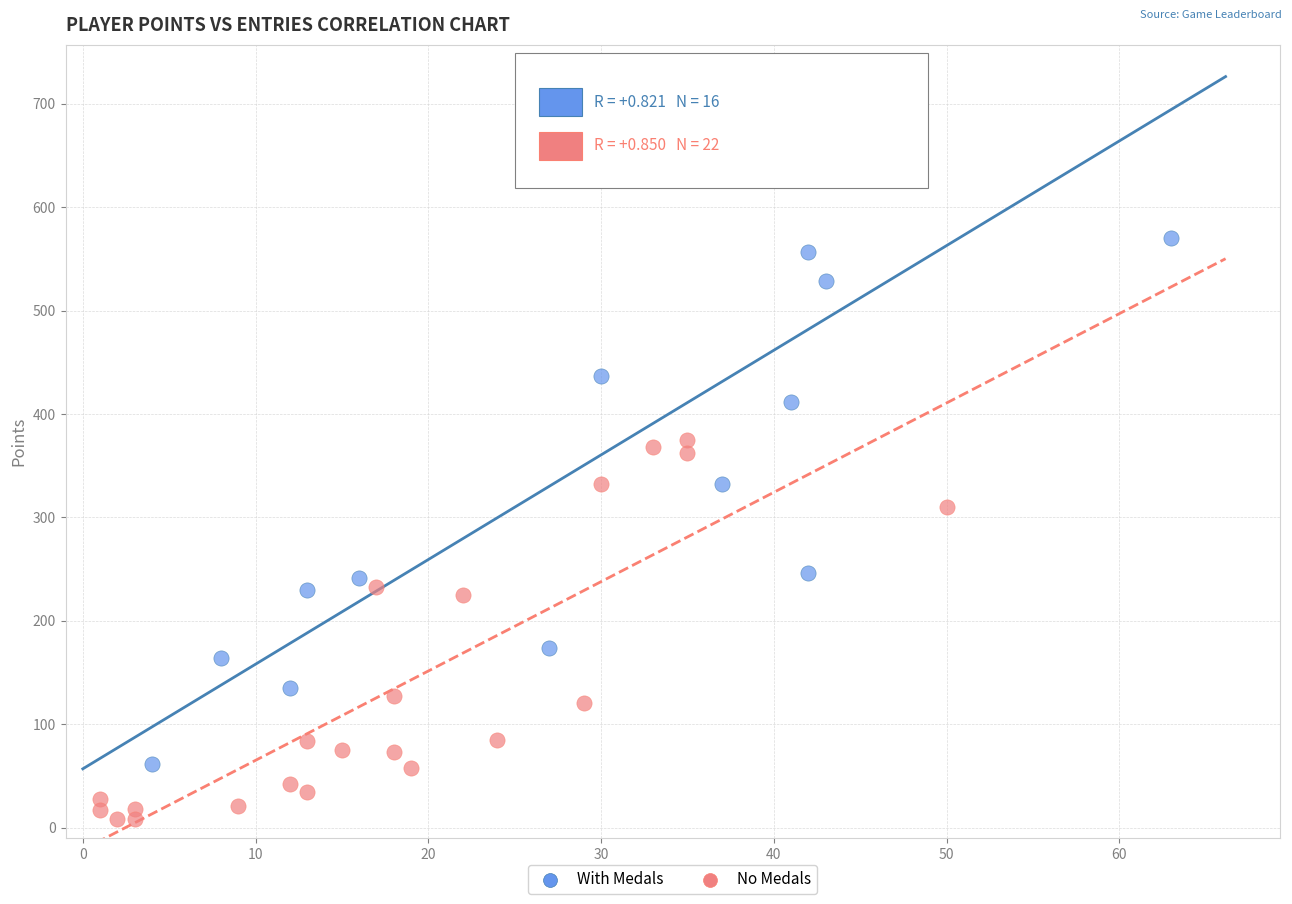

Which series reaches the minimum Y coordinate?

No Medals